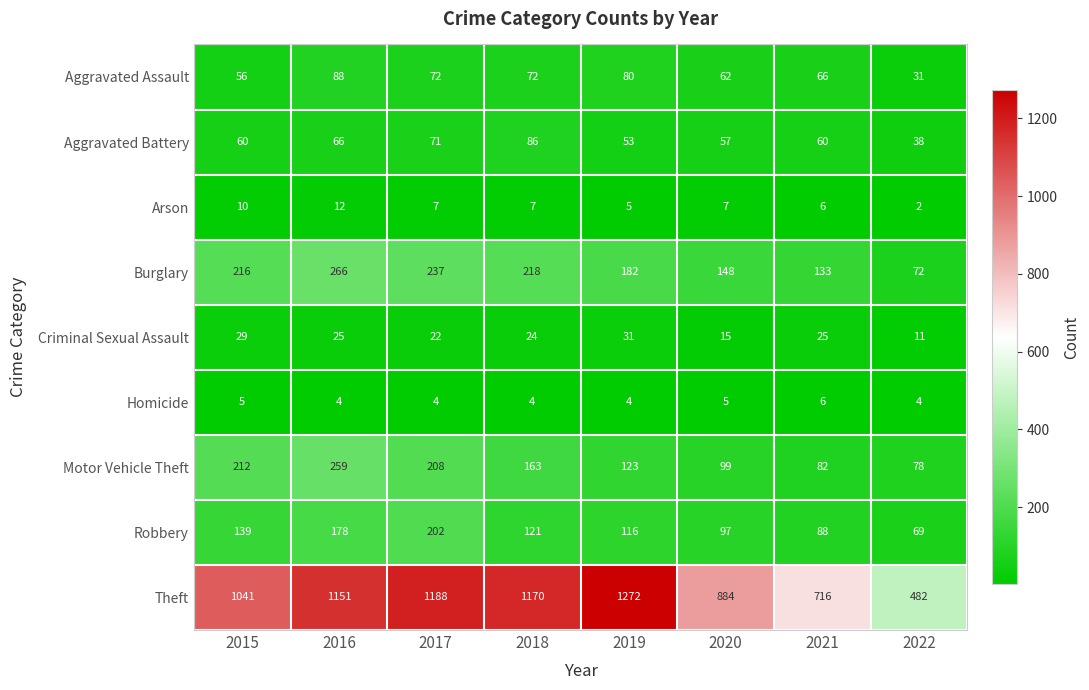

Where is Motor Vehicle Theft nearest to the value 168?

2018